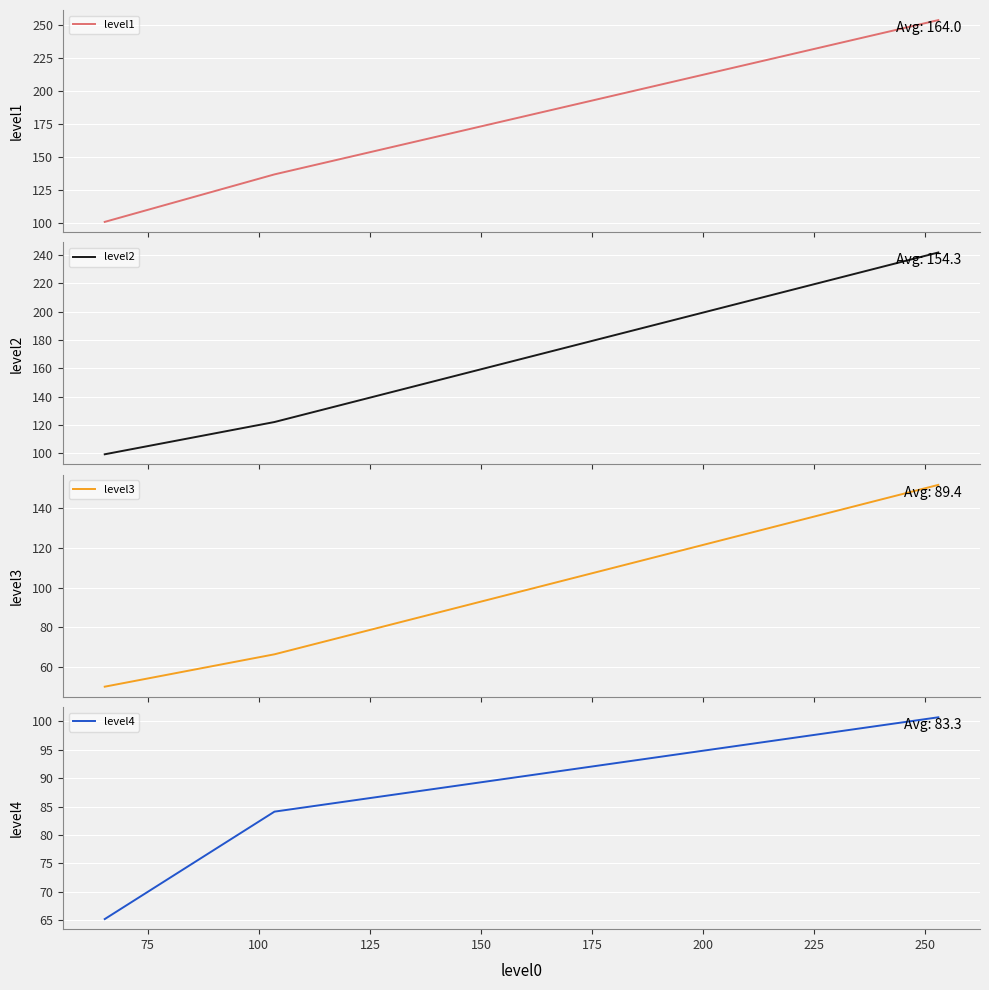

What is the difference between the maximum and second lowest values in the level3 series?

85.3